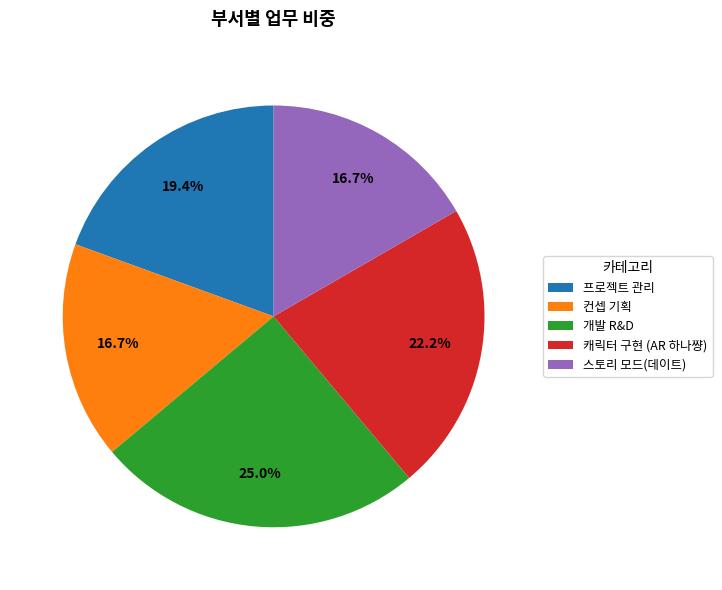

To the nearest percent, what is the difference between the largest and smallest slice percentages?

8%